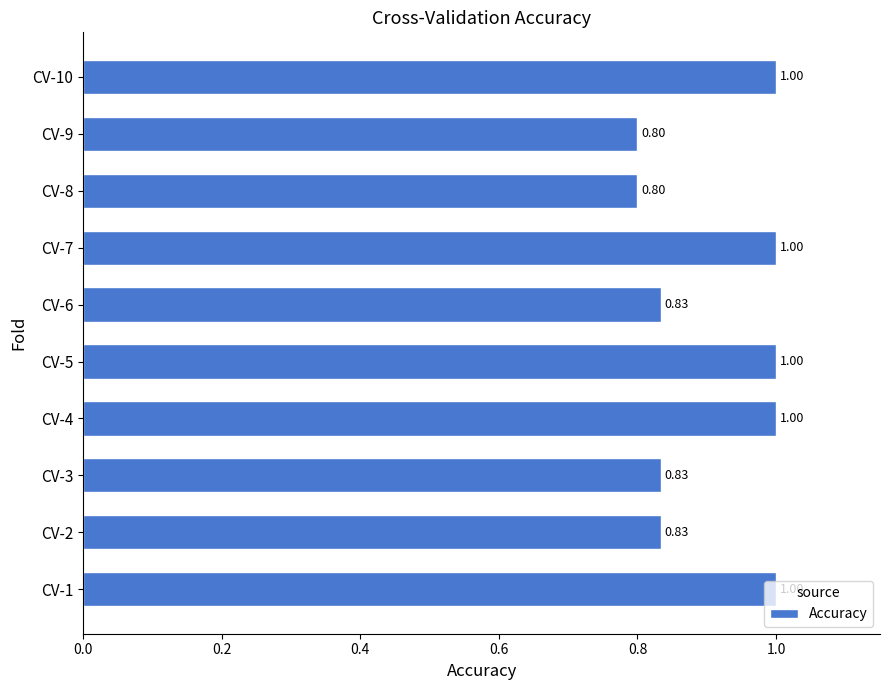

What is the change in value from CV-2 to CV-10?

+0.2